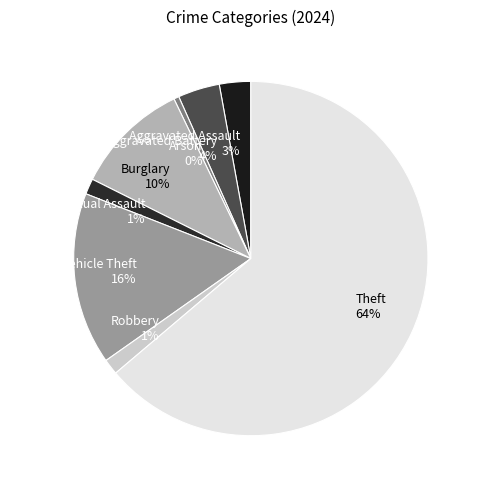

Is the sum of Robbery 1% and Burglary 10% greater than half?

No